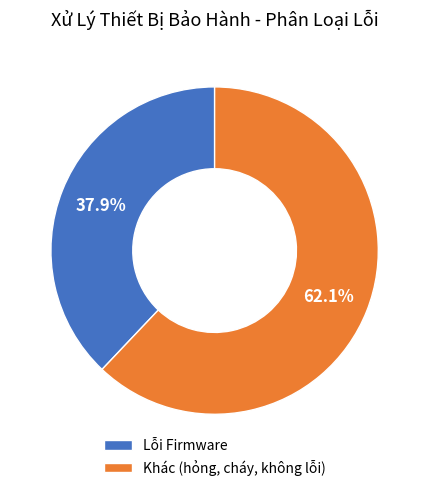

Count the number of slices in the pie.

2